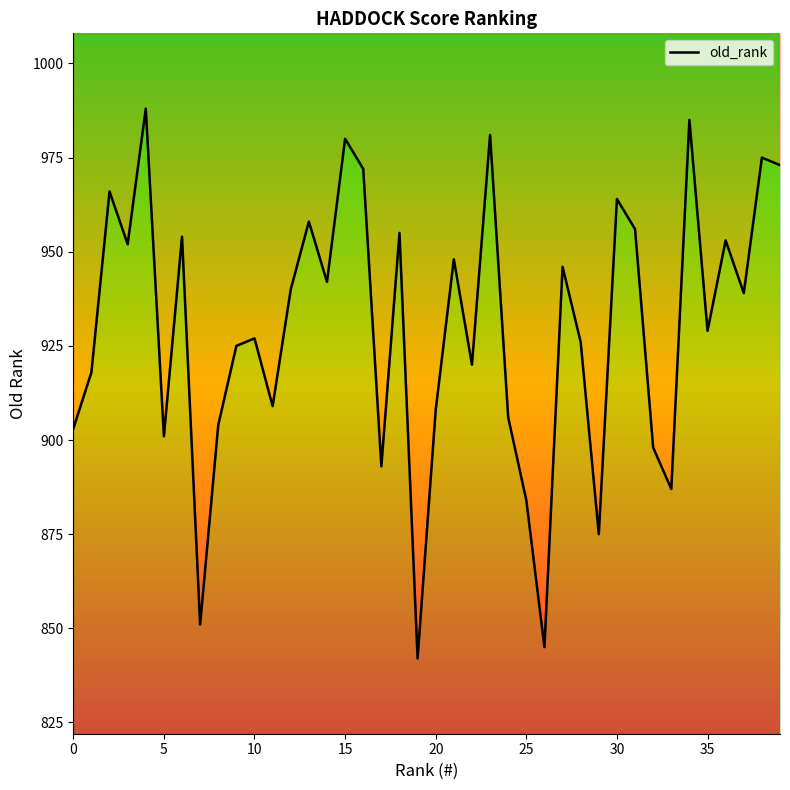

The chart shows a value of 884 at 25. True or false?

True